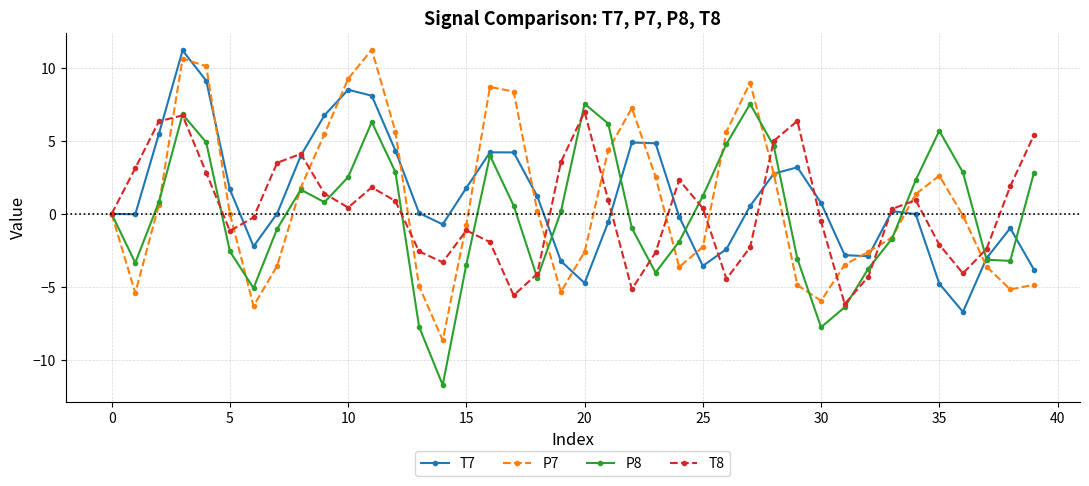

What is the value of the P7 point at the 3rd from the left?

0.6